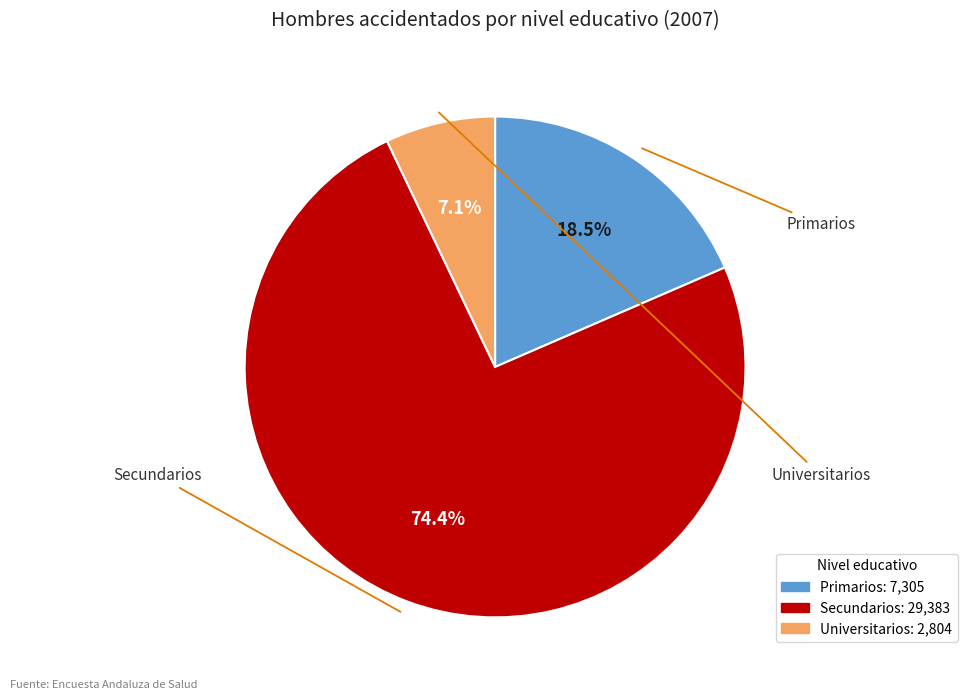

Which has a higher value, Primarios or Universitarios?

Primarios